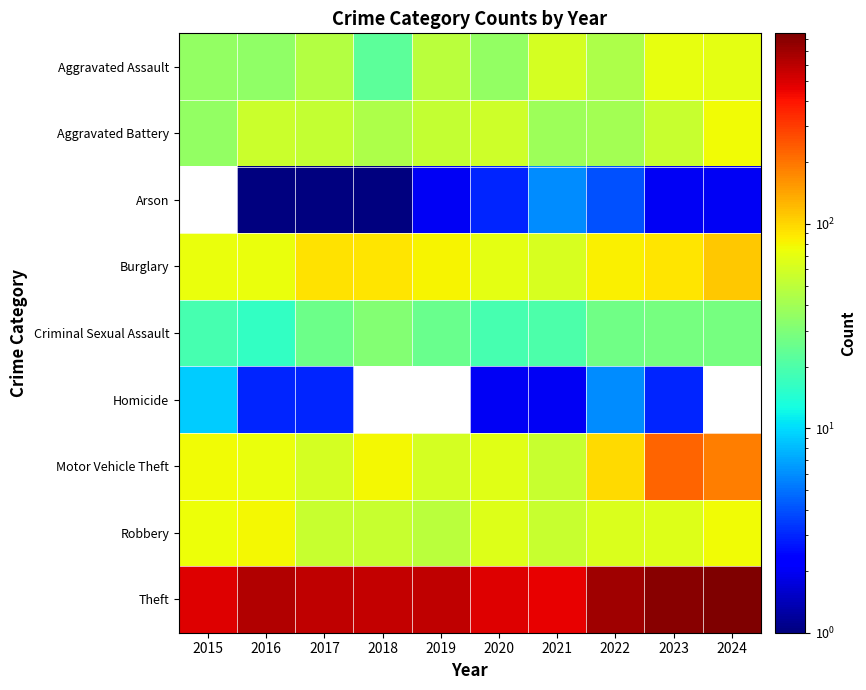

What is the total value across all series at 2016?

972.0